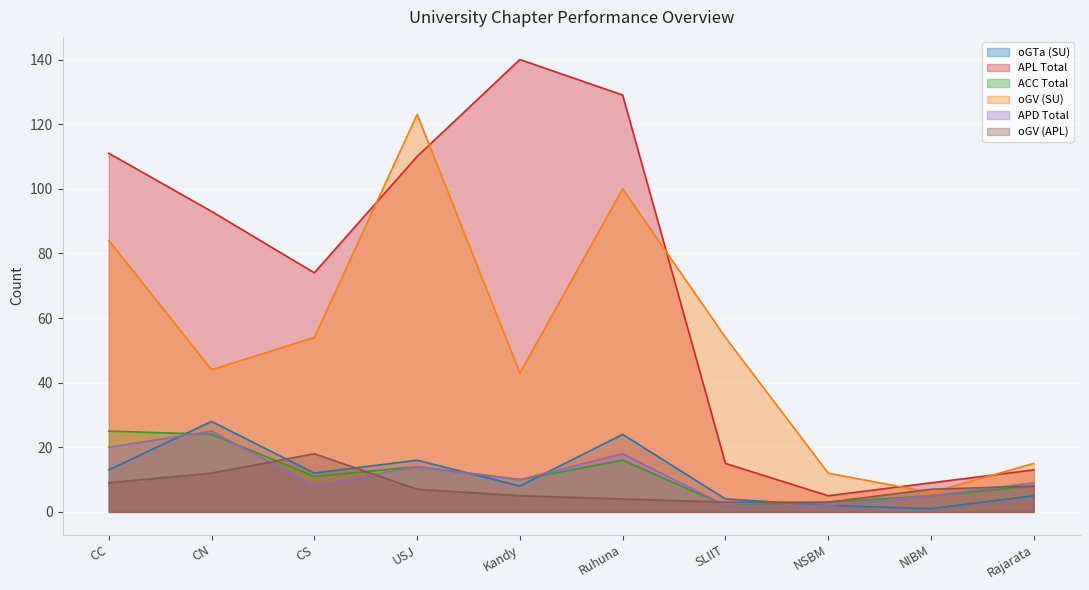

What is the total value across all series at USJ?

284